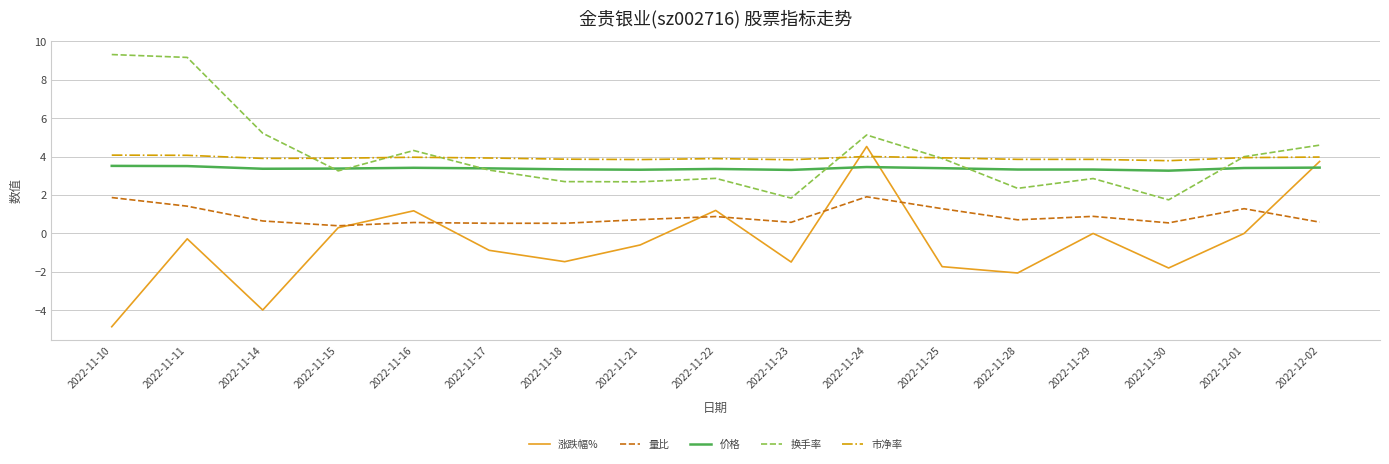

The 价格 series shows 1.3 at 2022-11-14. True or false?

False